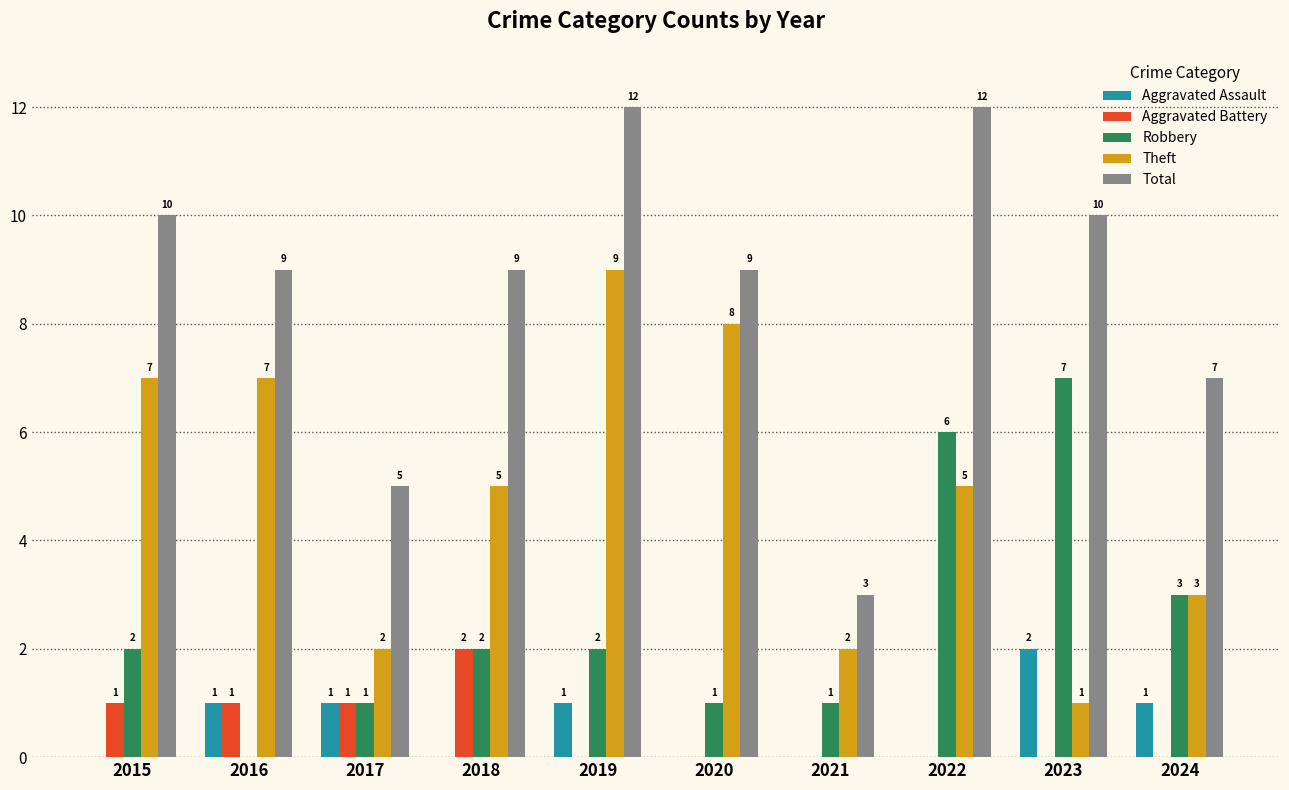

What is the total value across all series at 2023?

20